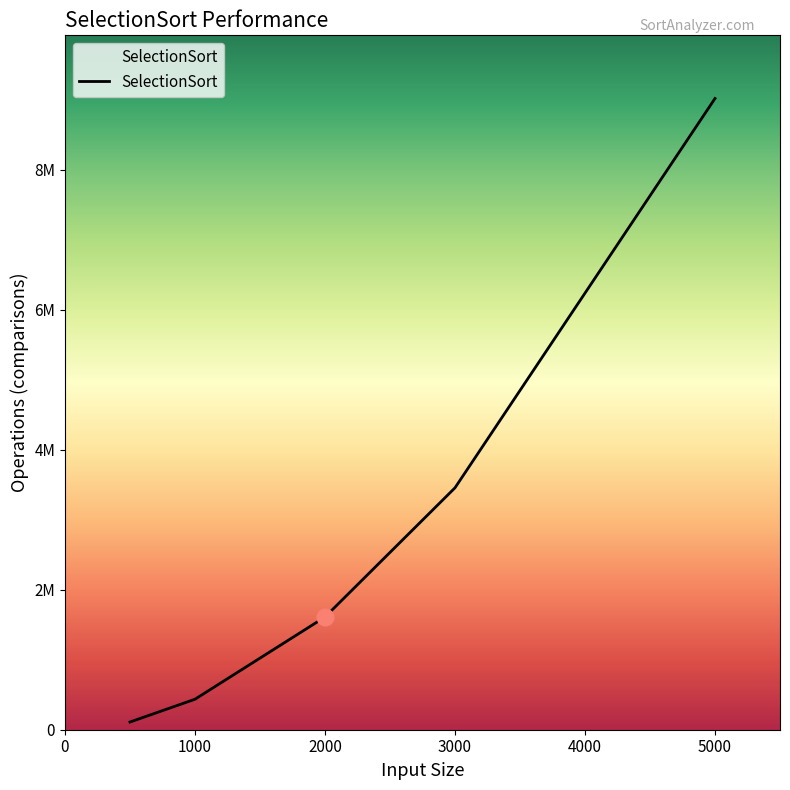

What is the average value?

2926230